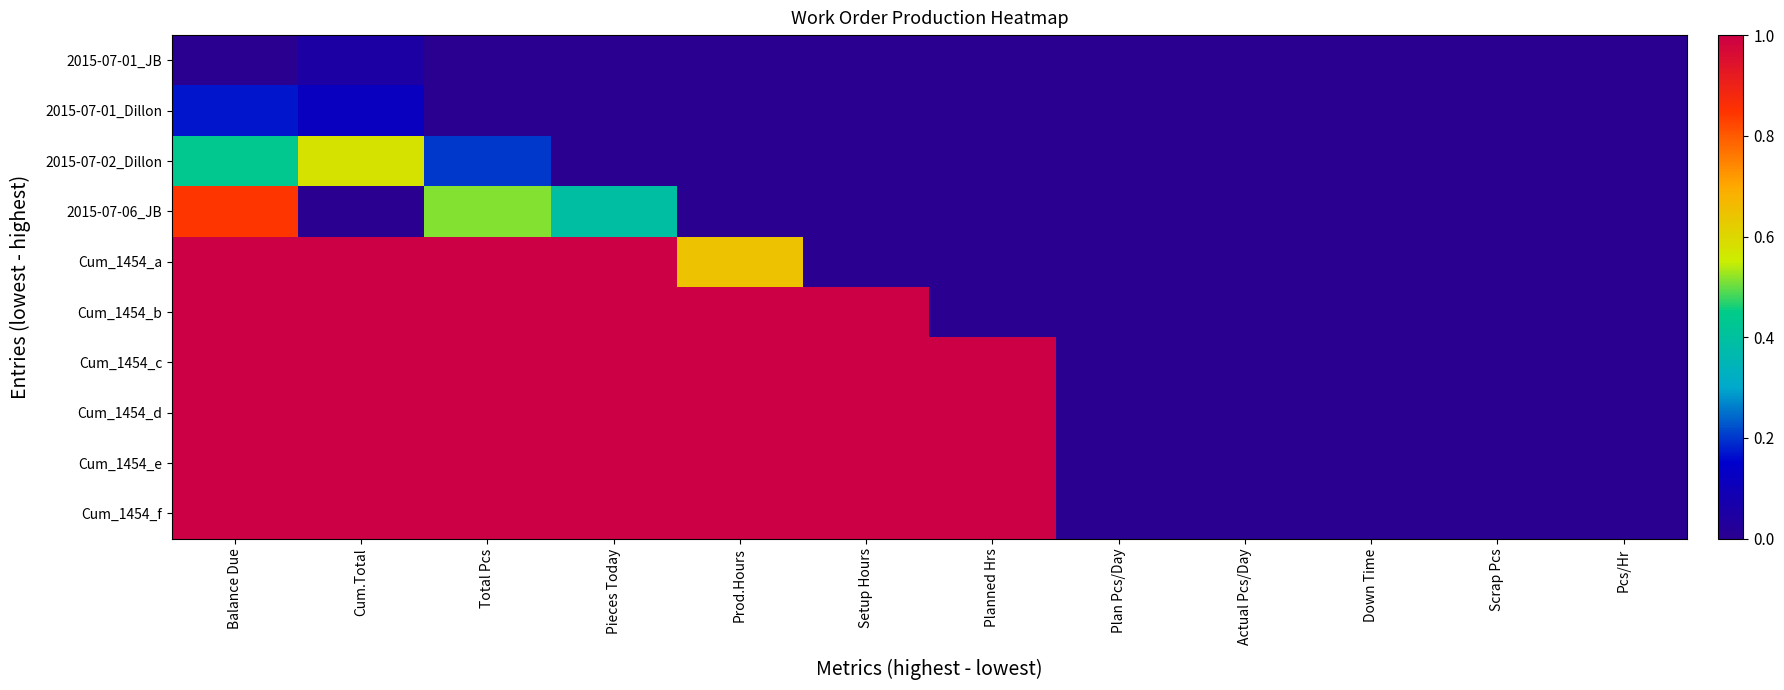

Which series has the largest total across all categories?

Cum_1454_c